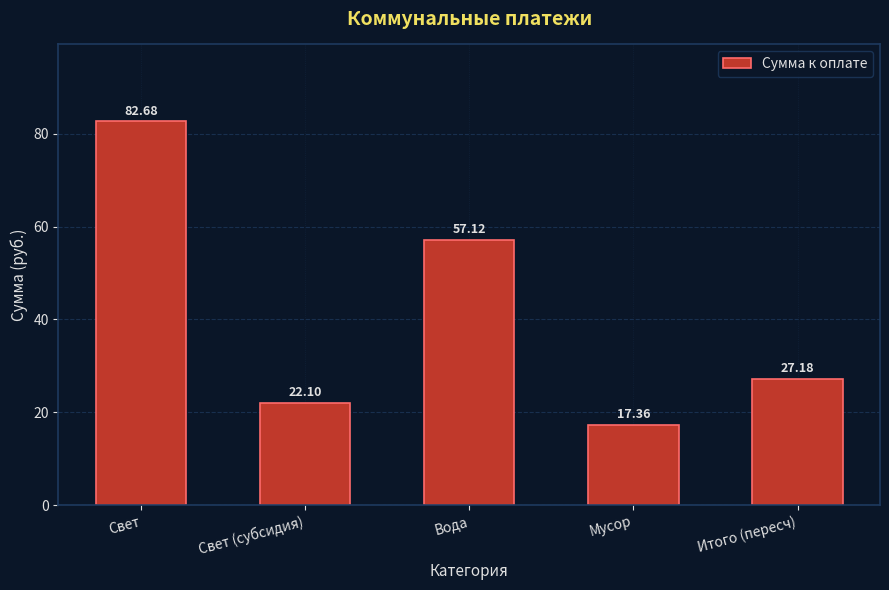

What is the label of the 3rd bar from the left?

Вода